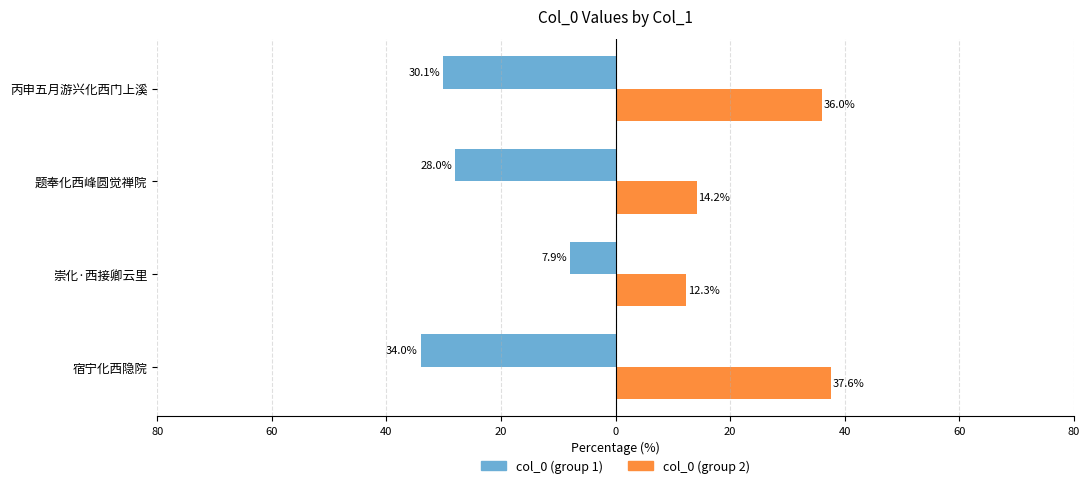

True or false: Series A (col_0 group1) has a value of -28.0 at 题奉化西峰圆觉禅院.

True